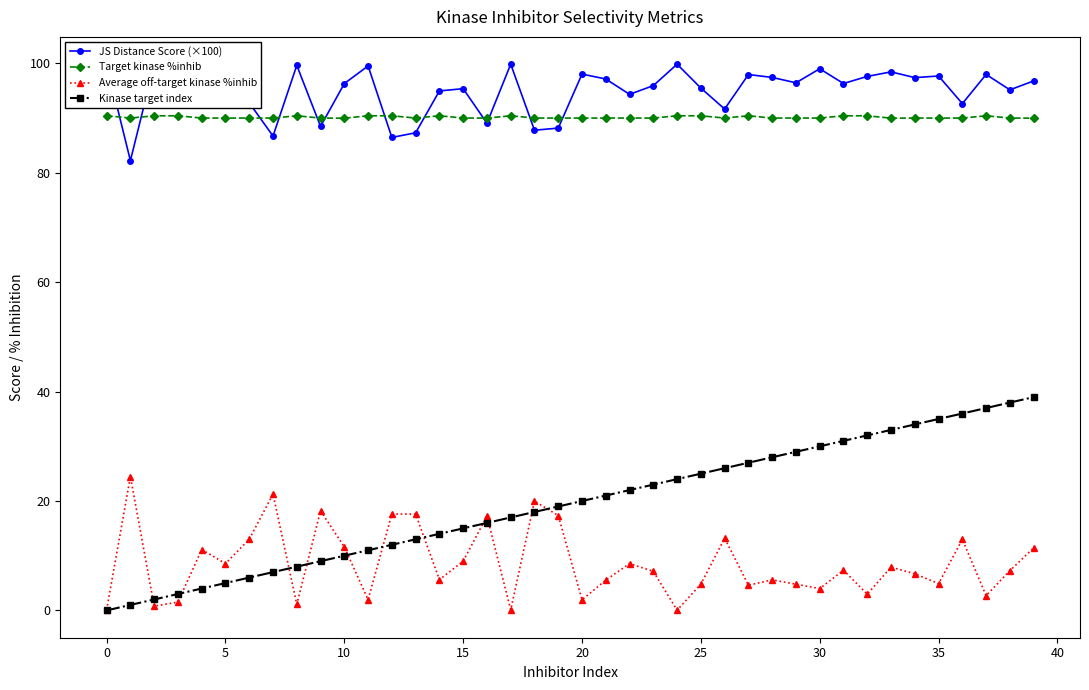

What is the label of the 22nd point from the left?

21